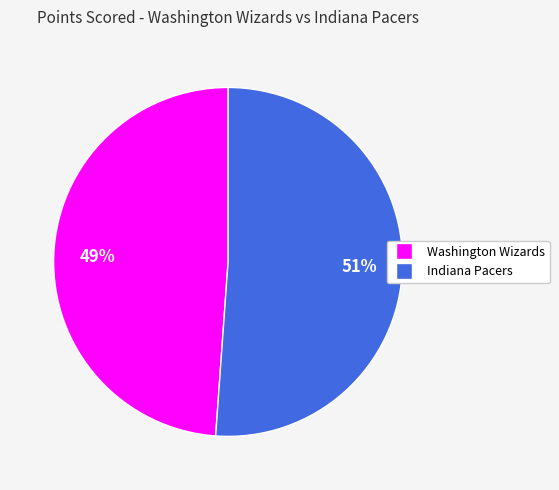

To the nearest percent, what is the difference between the largest and smallest slice percentages?

2%